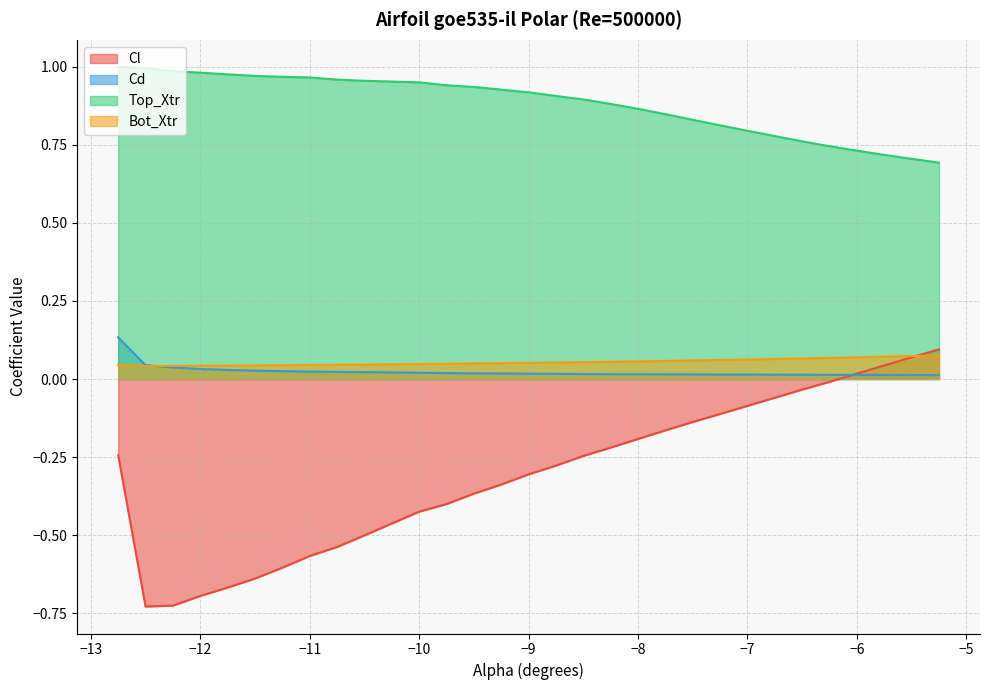

True or false: Top_Xtr and Bot_Xtr intersect in this chart.

False